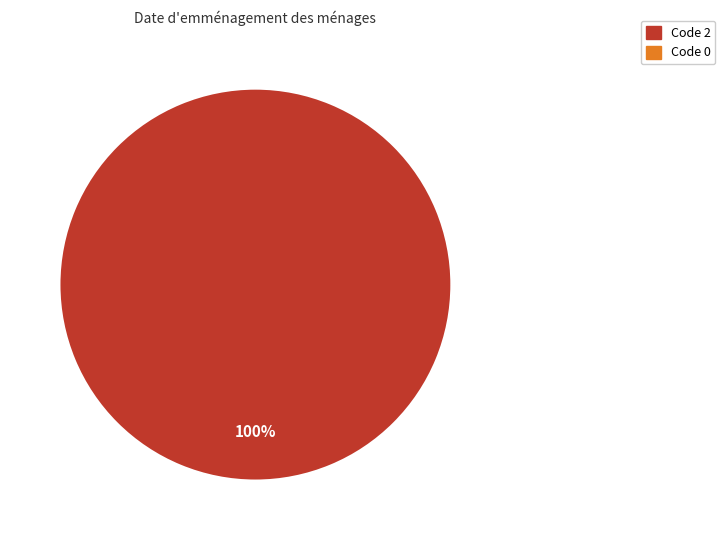

Is there a majority slice in this chart?

Yes